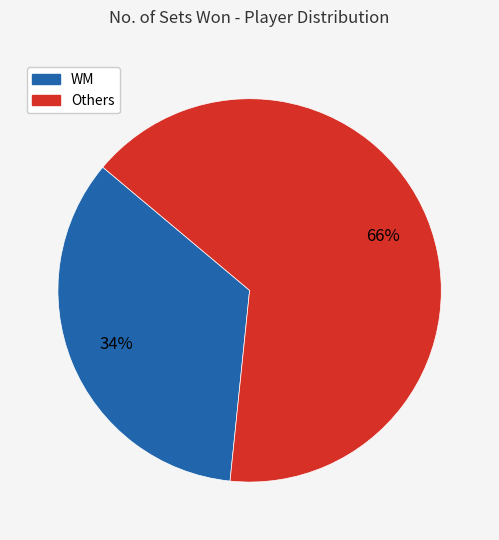

How many slices are in this pie chart?

2